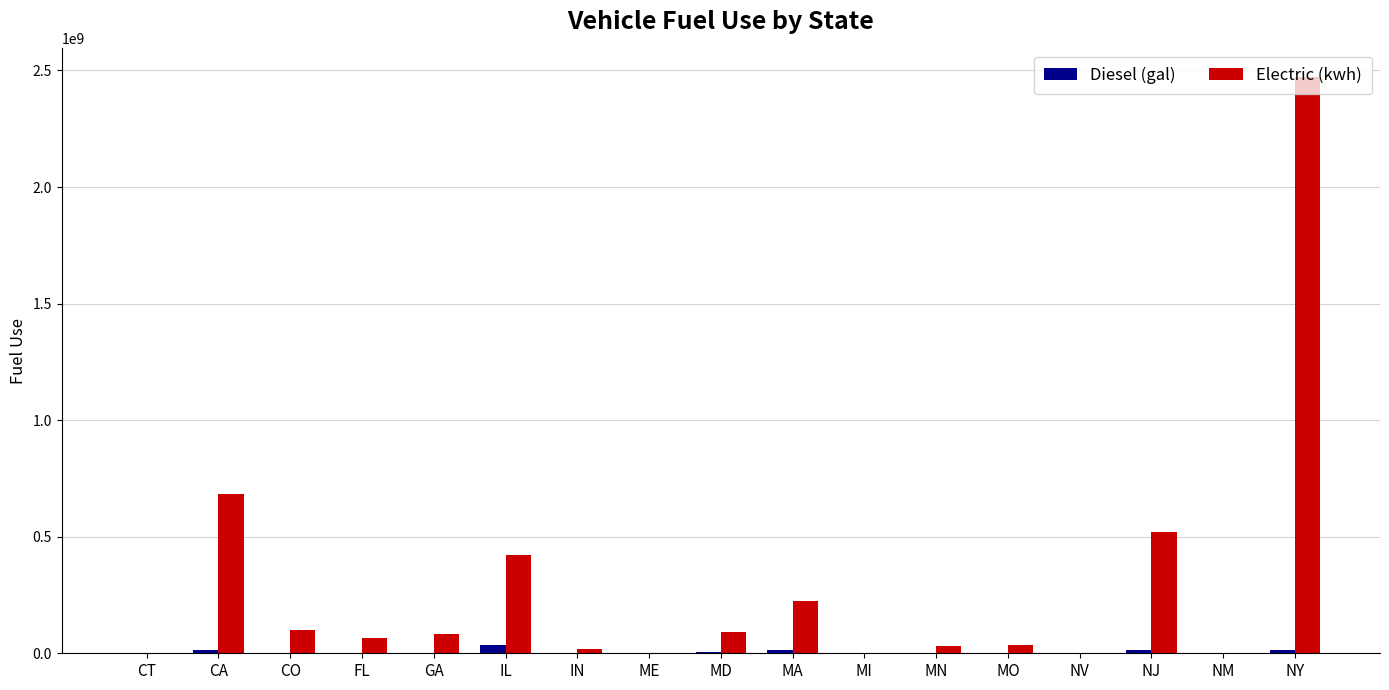

Is the value of Electric (kwh) at CO greater than the value of Diesel (gal) at NY?

Yes